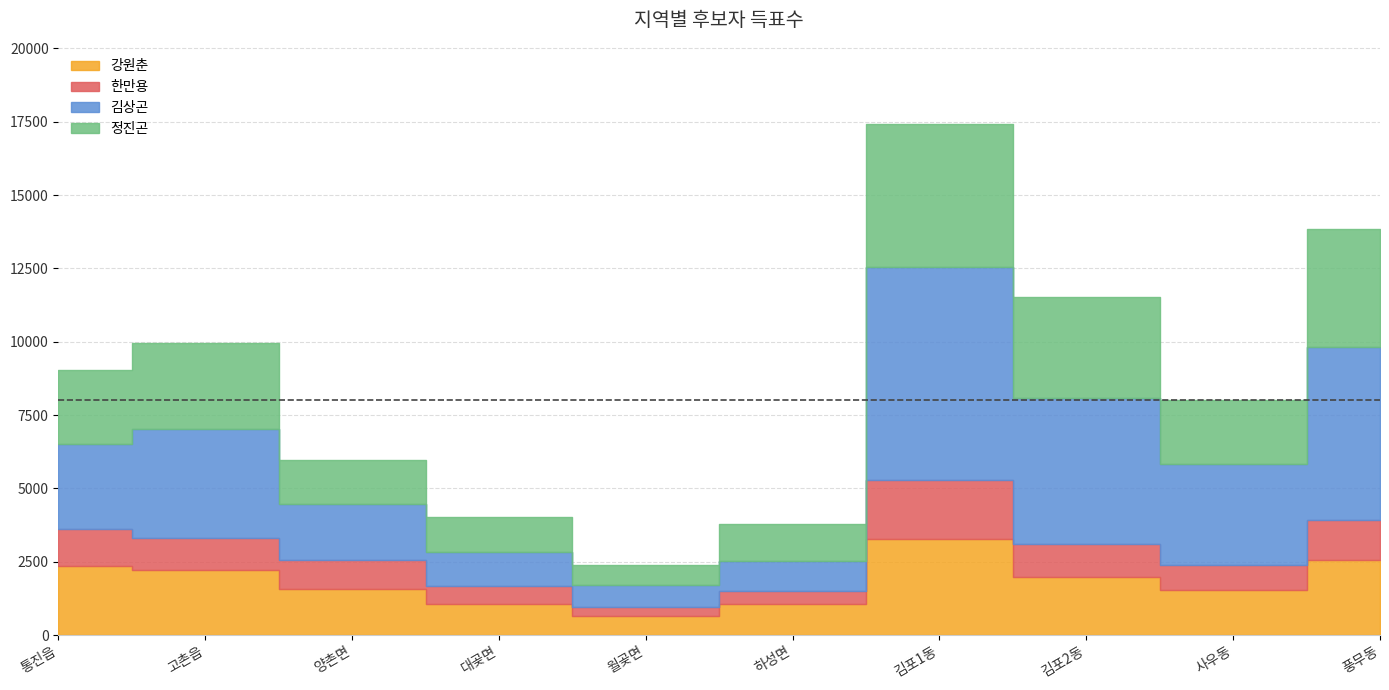

The value of 강원춘 at 고촌읍 is 1268. True or false?

False